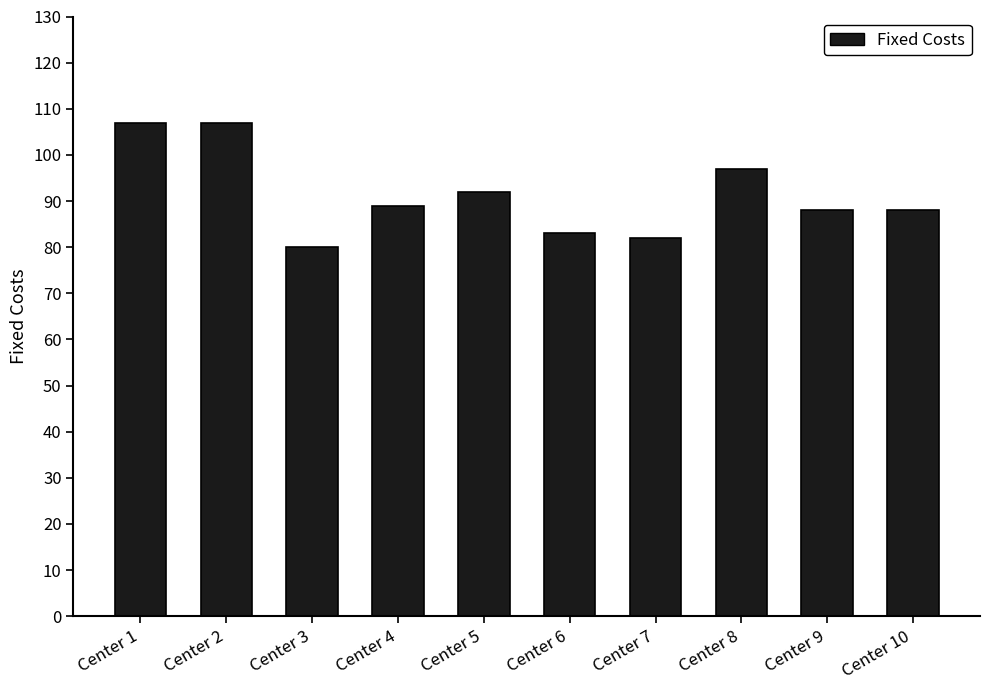

What is the maximum value shown in the chart?

107